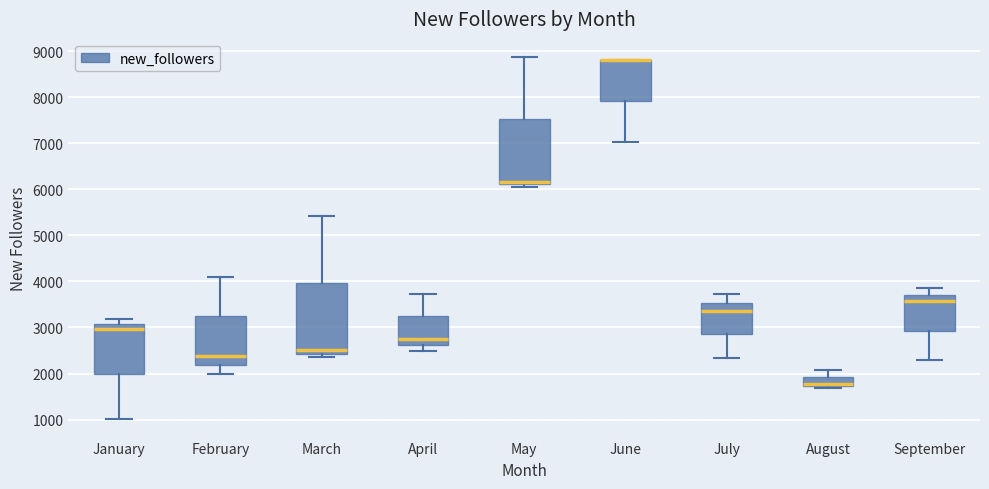

Where does the lower whisker of the box for February end on the y-axis? The values are not printed on the chart, so give them approximately, as read against the axis.

2000